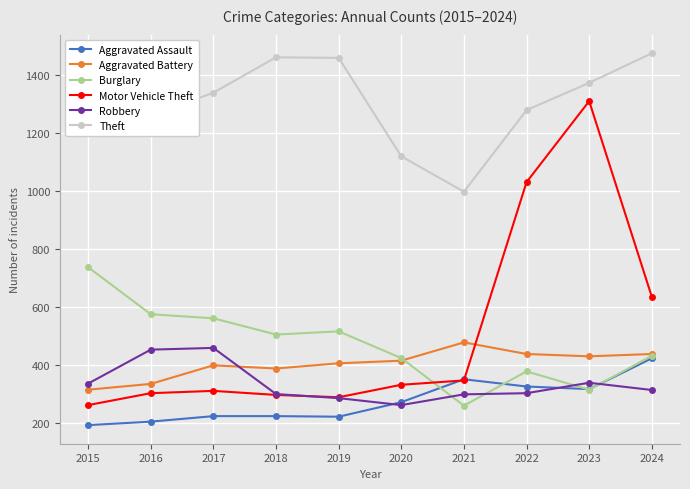

At how many categories does at least one series exceed 1139?

8